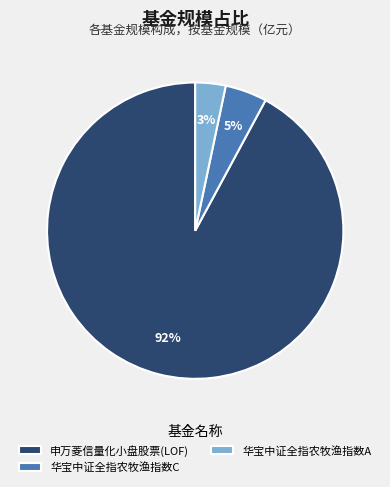

What is the largest slice in the pie chart?

申万菱信量化小盘股票(LOF)